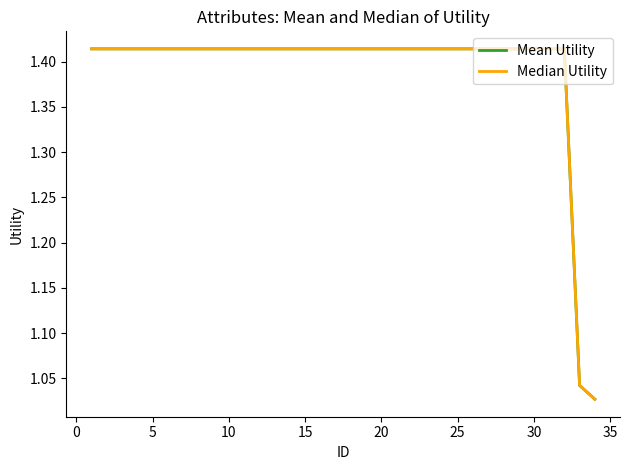

What is the sum of all Median Utility values?

47.3